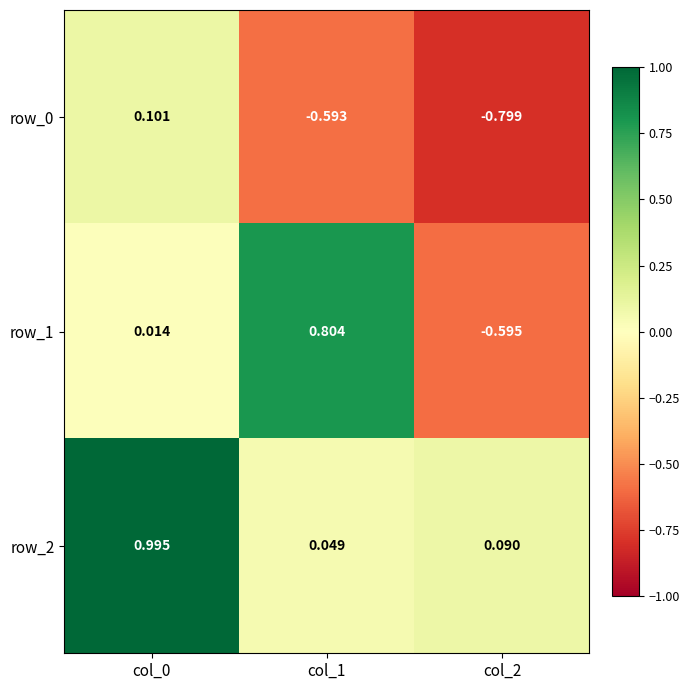

What is the average value of the row_2 series?

0.4